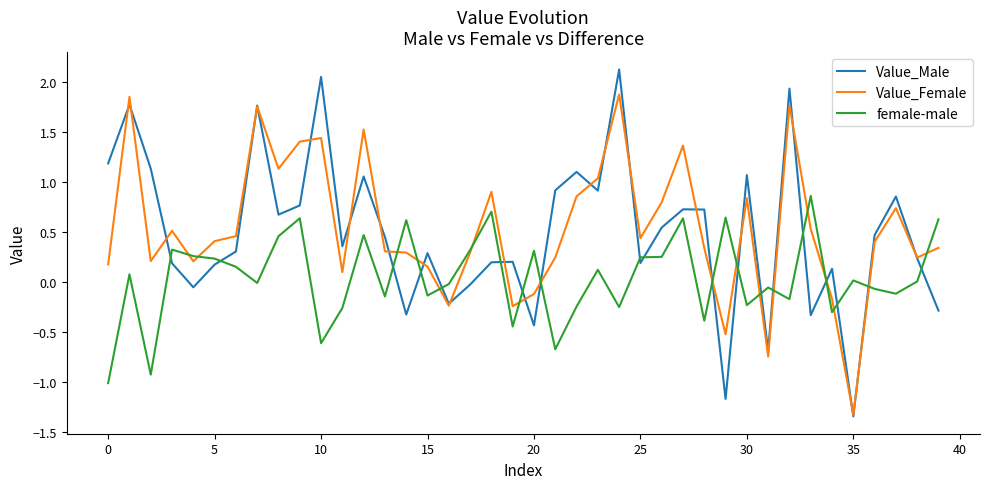

After their last crossing, which series has the higher values: female-male or Value_Male?

female-male